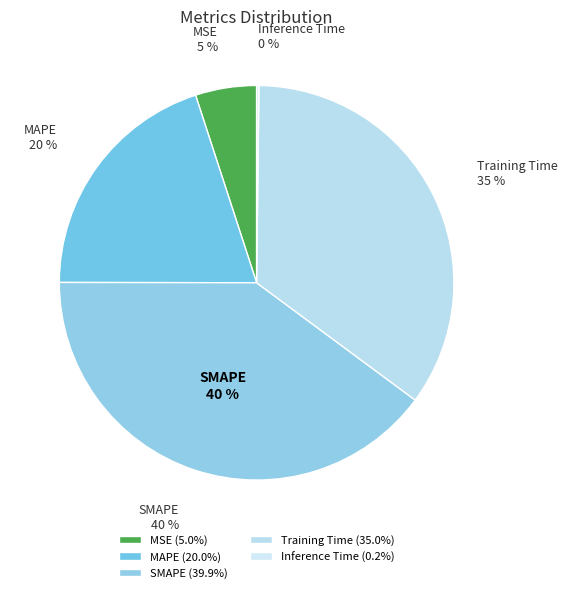

To the nearest percent, what portion does MAPE represent?

20%